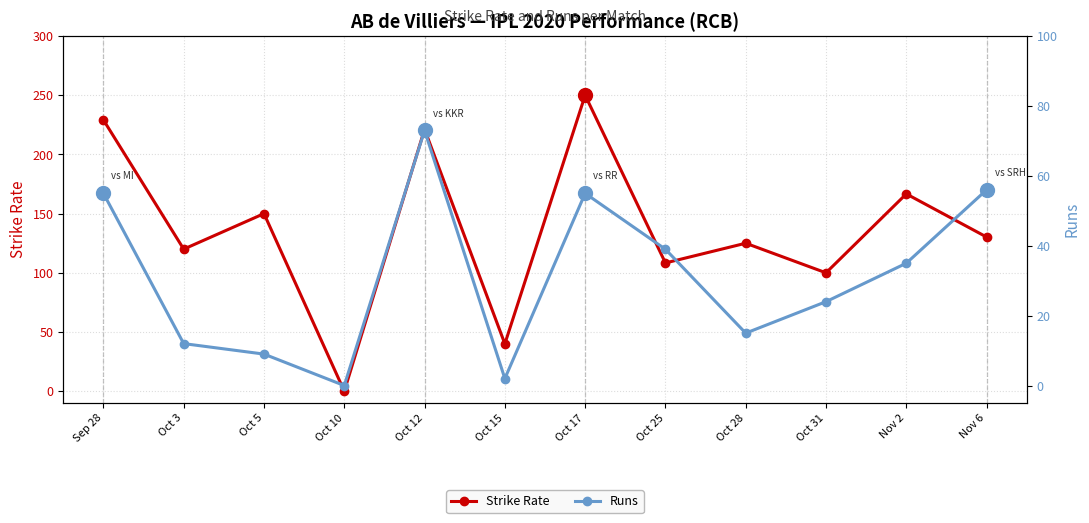

Count the number of categories in the chart.

12